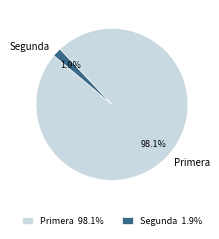

Does Segunda represent more than half of the total?

No